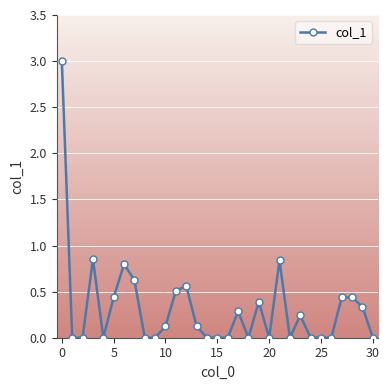

What is the average value?

0.3